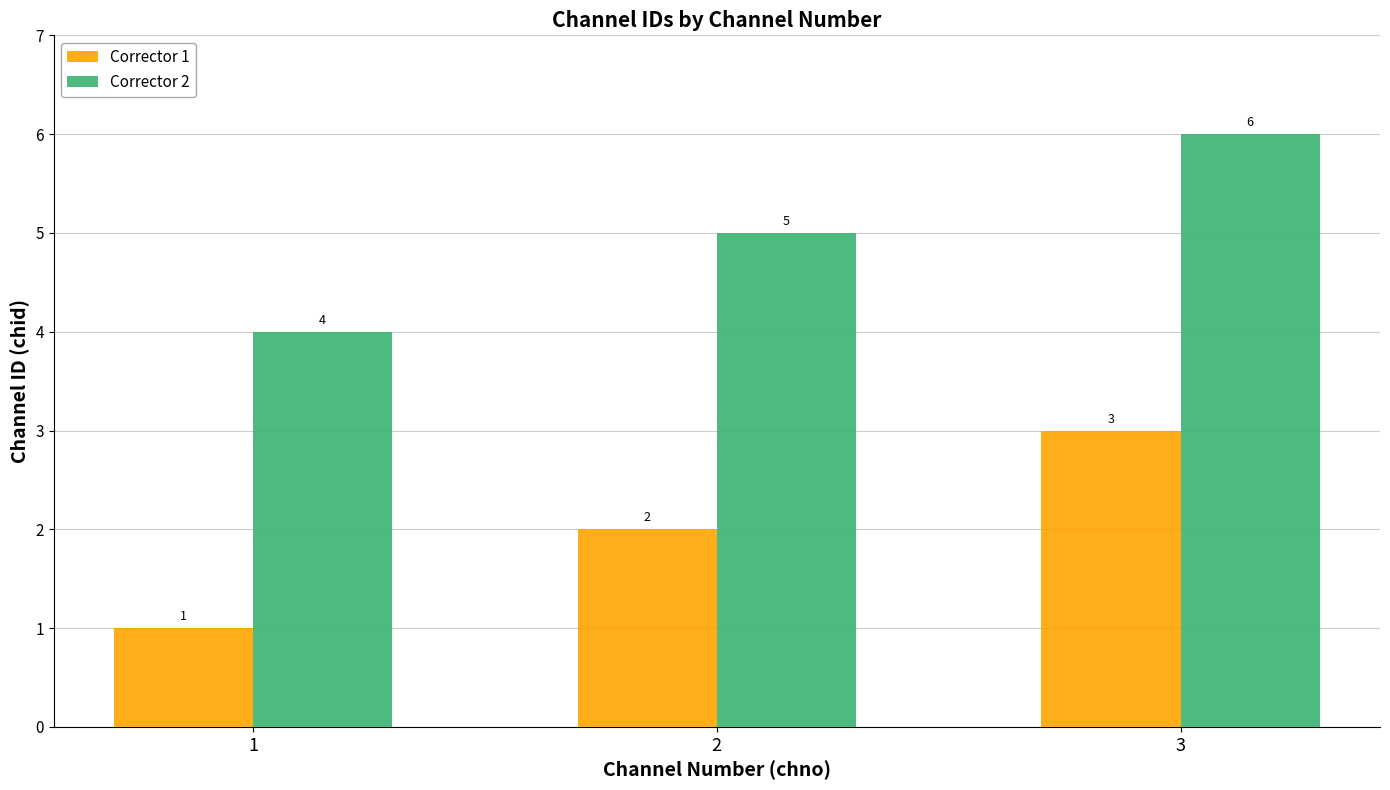

What is the greatest value displayed?

6